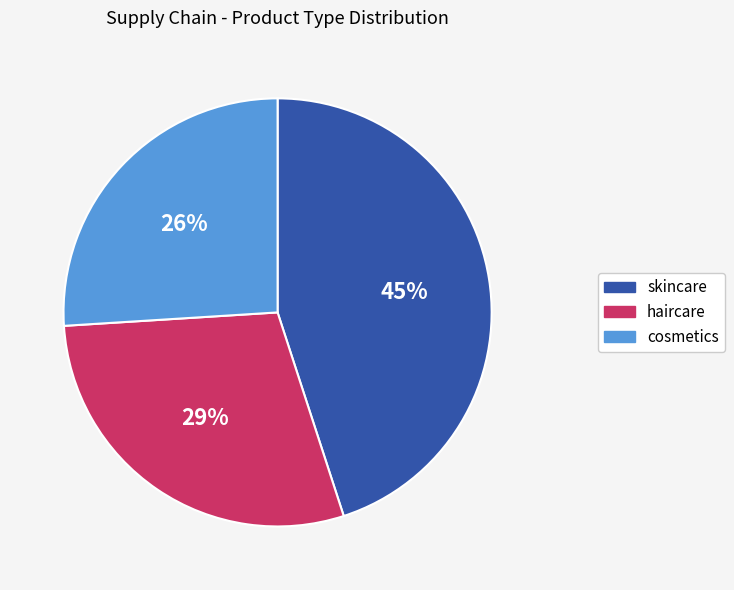

Is there a majority slice in this chart?

No